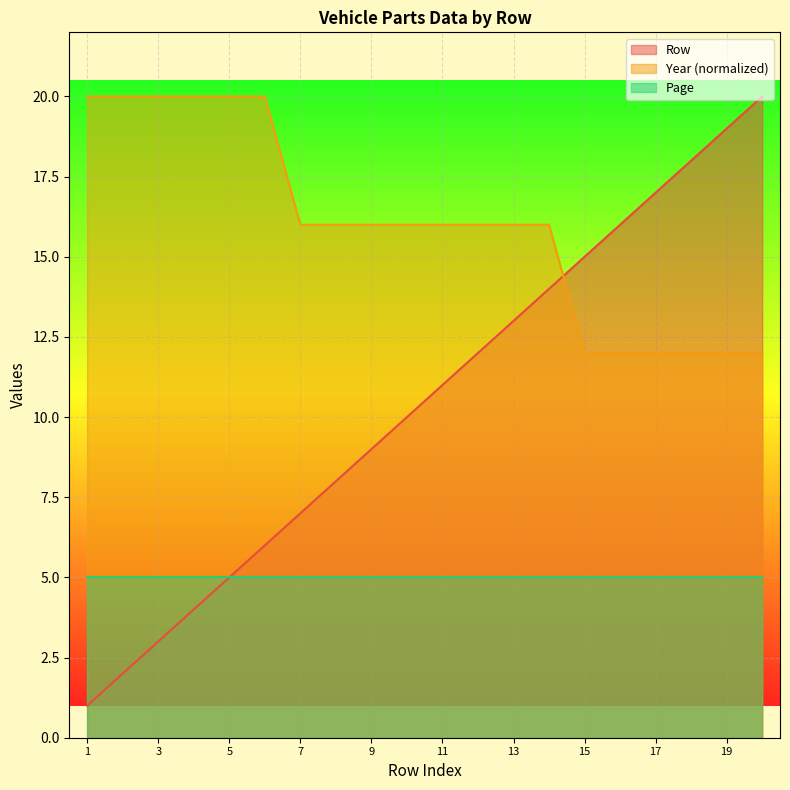

How many values in the Row series are below 11?

10